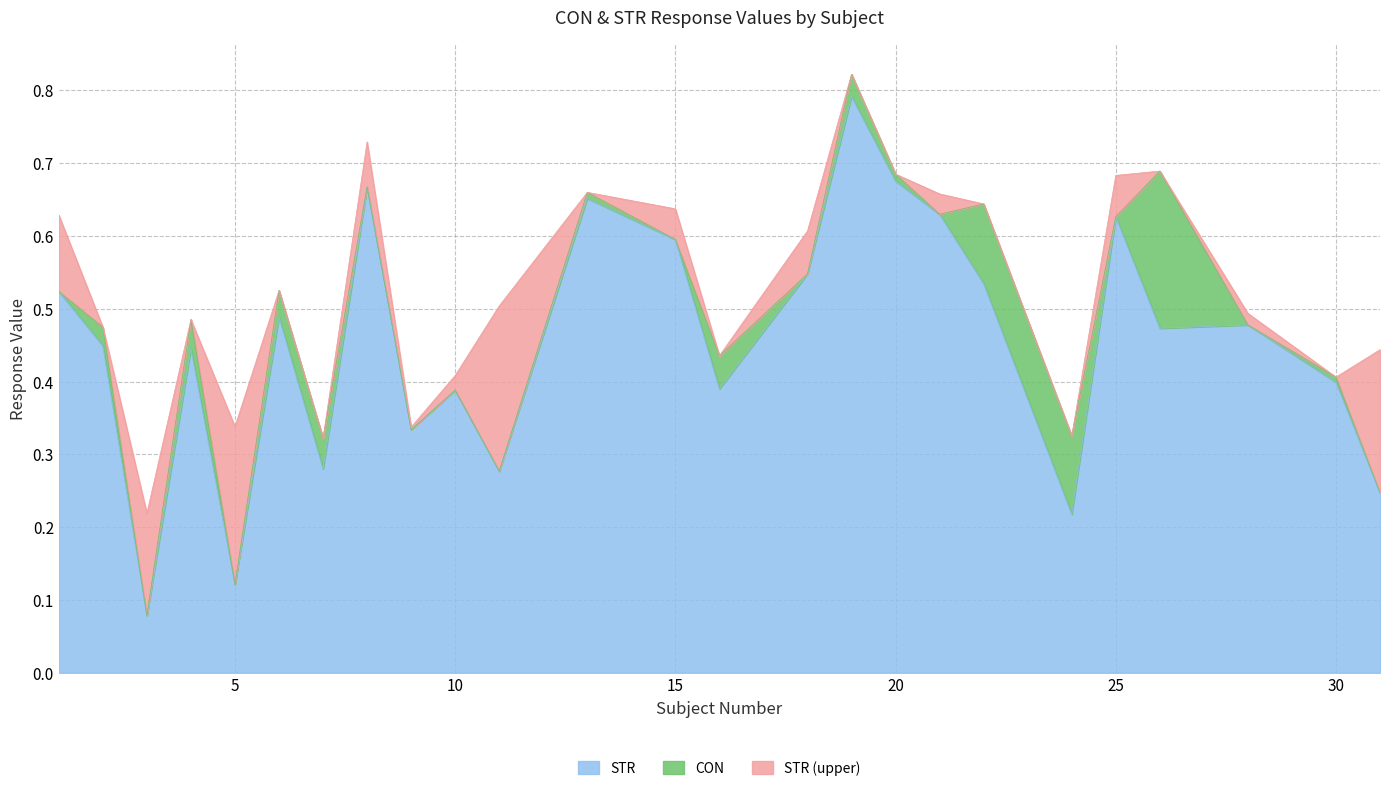

What is the maximum value for STR?

0.8